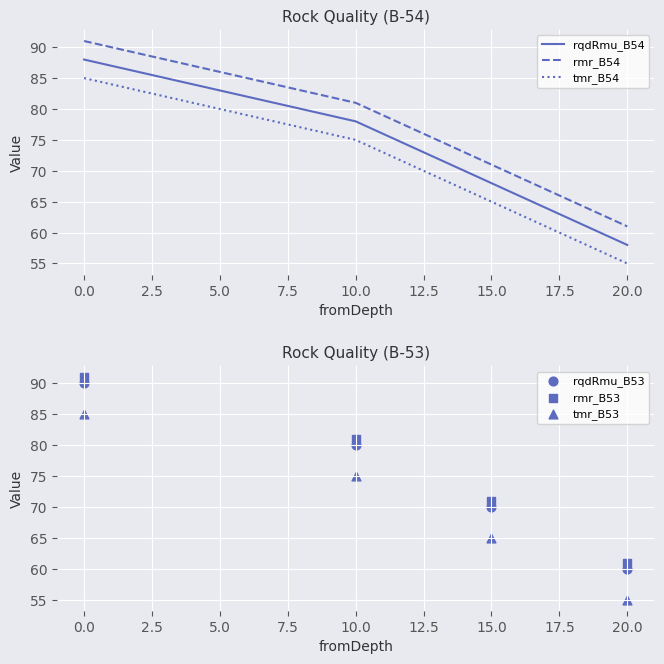

Is the value of rmr_B54 at 15.0 greater than the value of rqdRmu_B54 at 15.0?

Yes